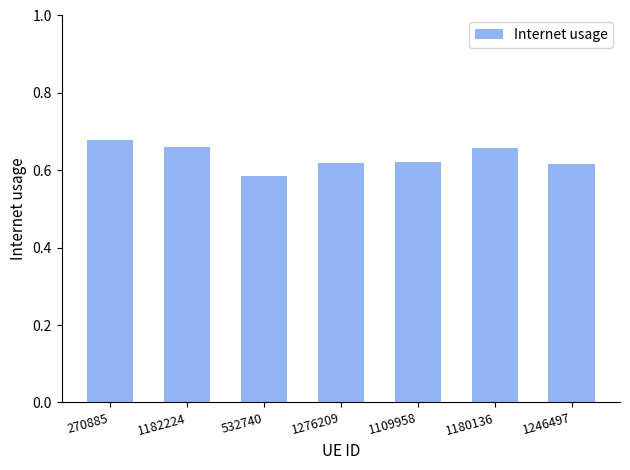

What is the difference between the second highest and minimum values?

0.1